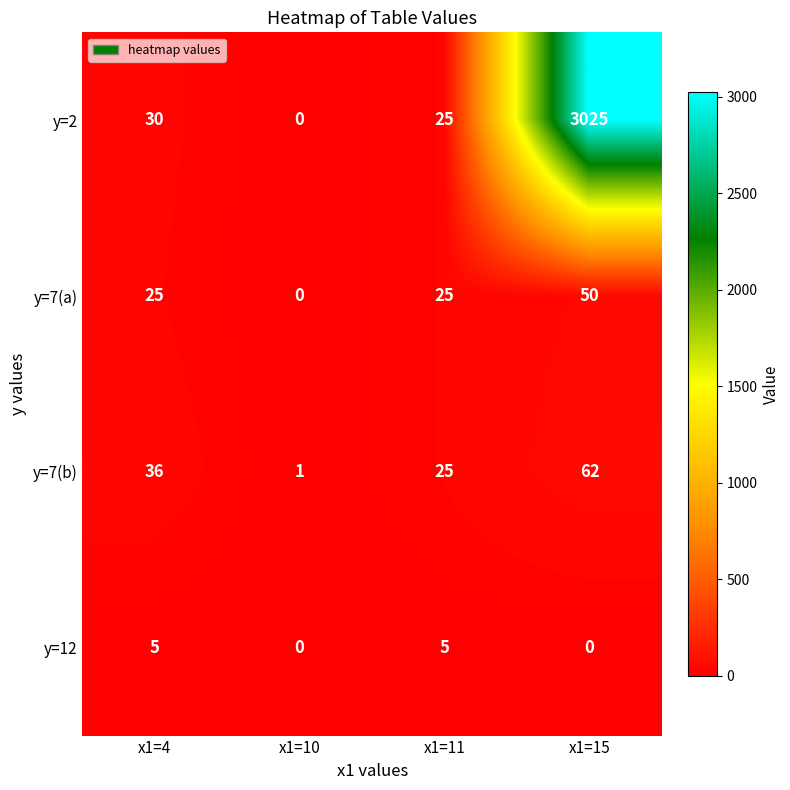

Between x1=11 and x1=15, which series saw the biggest shift?

y=2